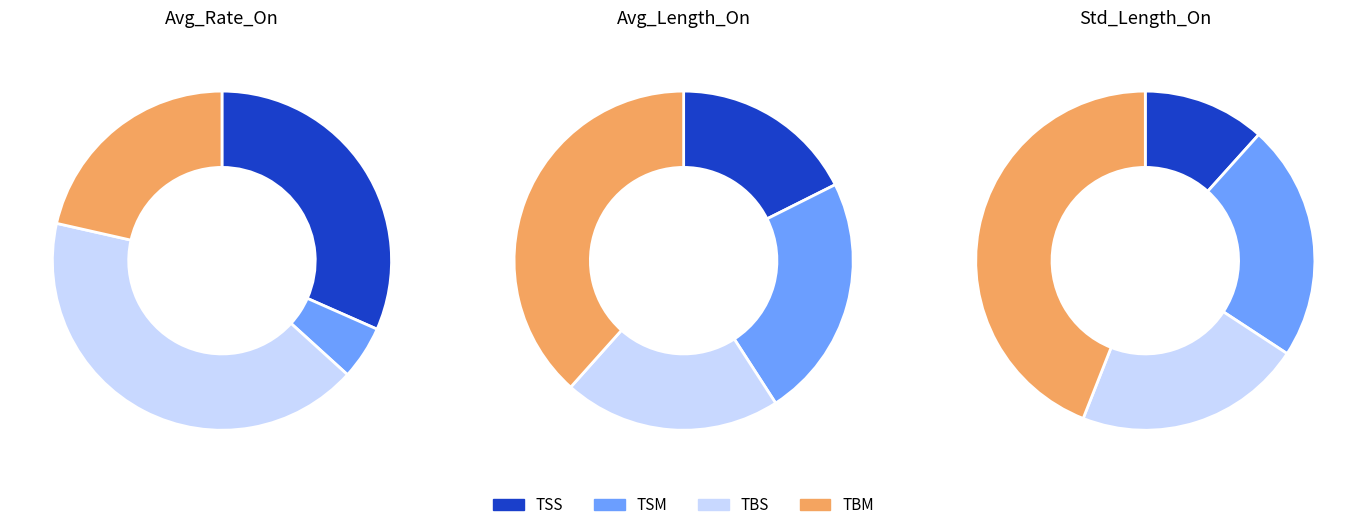

What percentage is the Avg_Rate_On slice, to the nearest percent?

86%